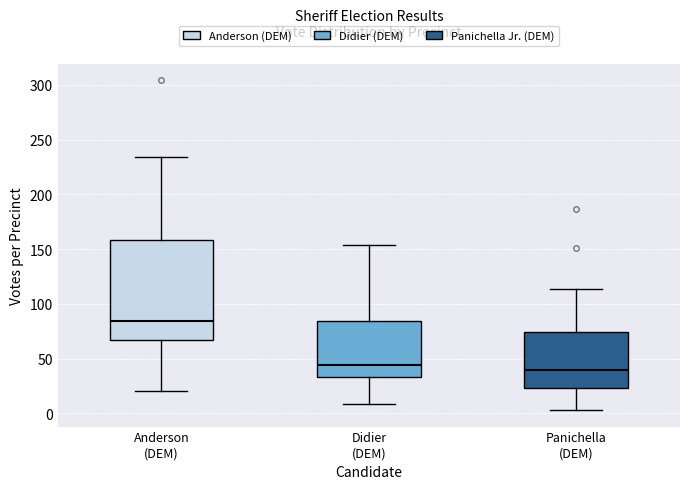

Where is the lower edge of the box for Panichella (DEM) on the y-axis? The values are not printed on the chart, so give them approximately, as read against the axis.

25